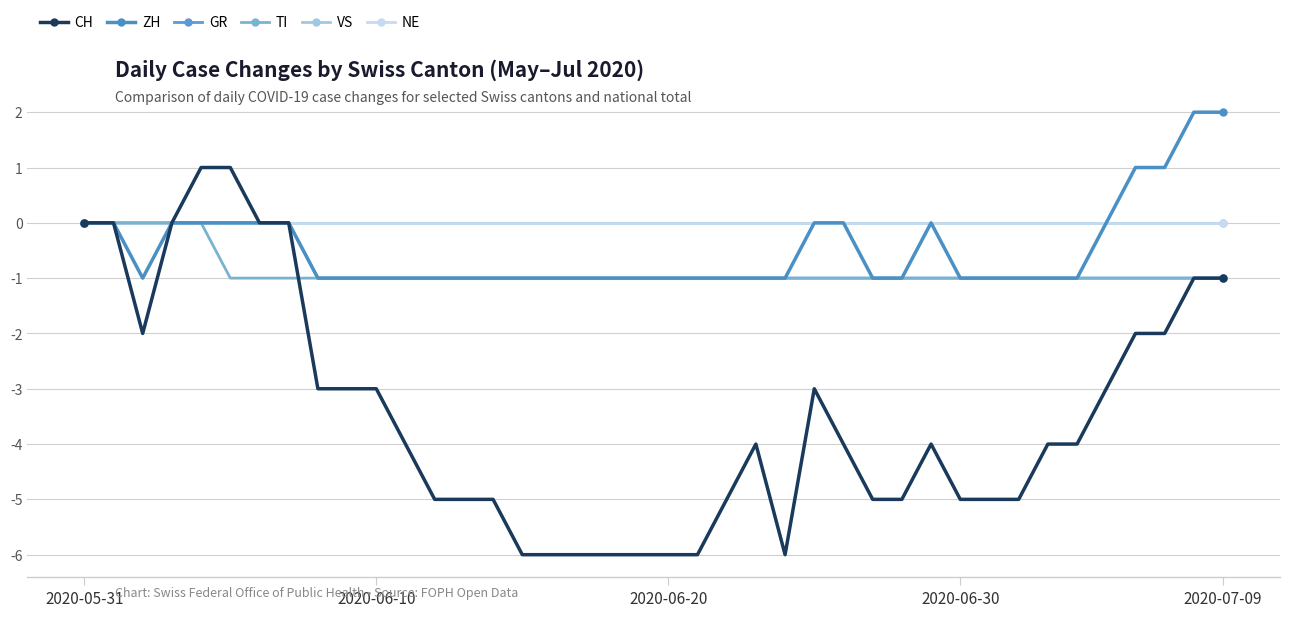

Which category has the lowest value in the NE series?

2020-05-31